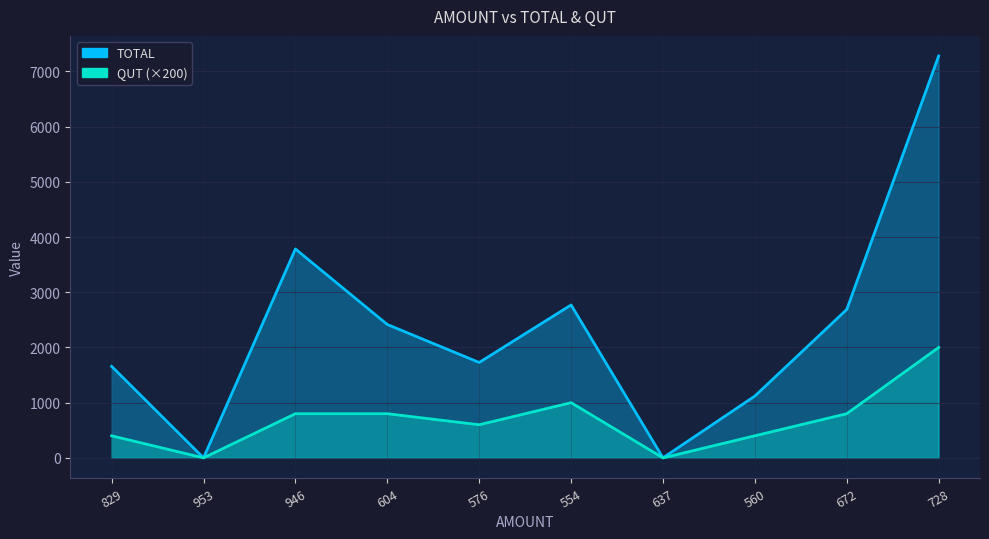

Rank the series by their average value, from highest to lowest.

TOTAL, QUT